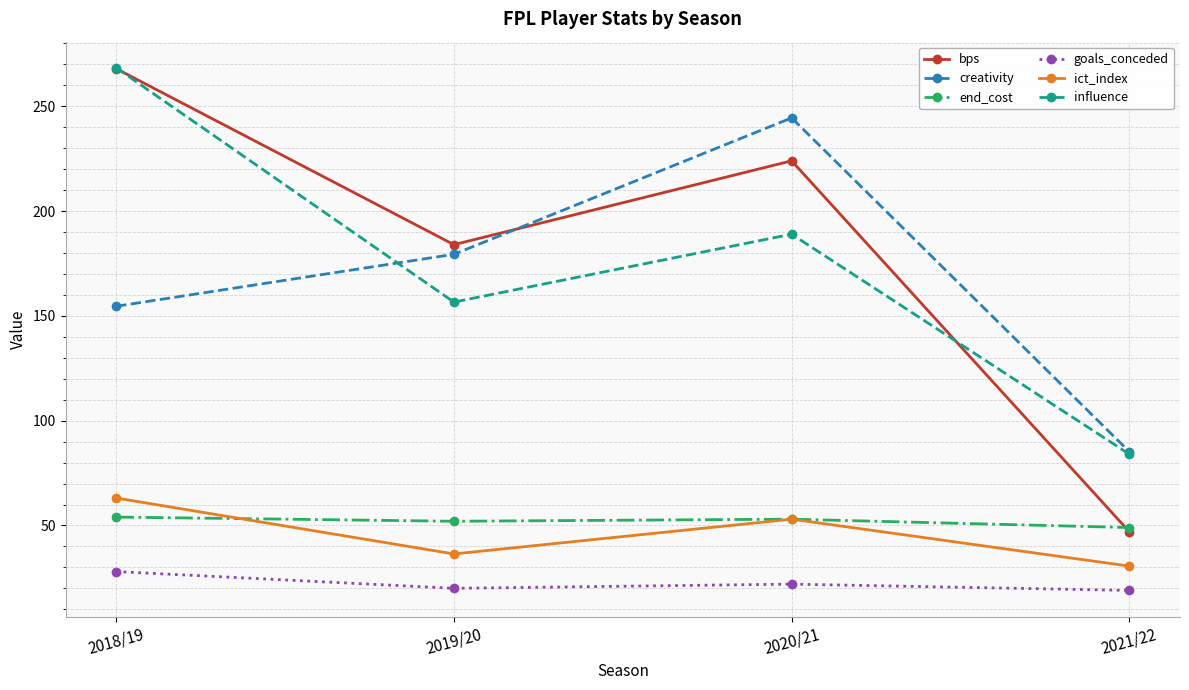

At which label does influence first exceed 189?

2018/19